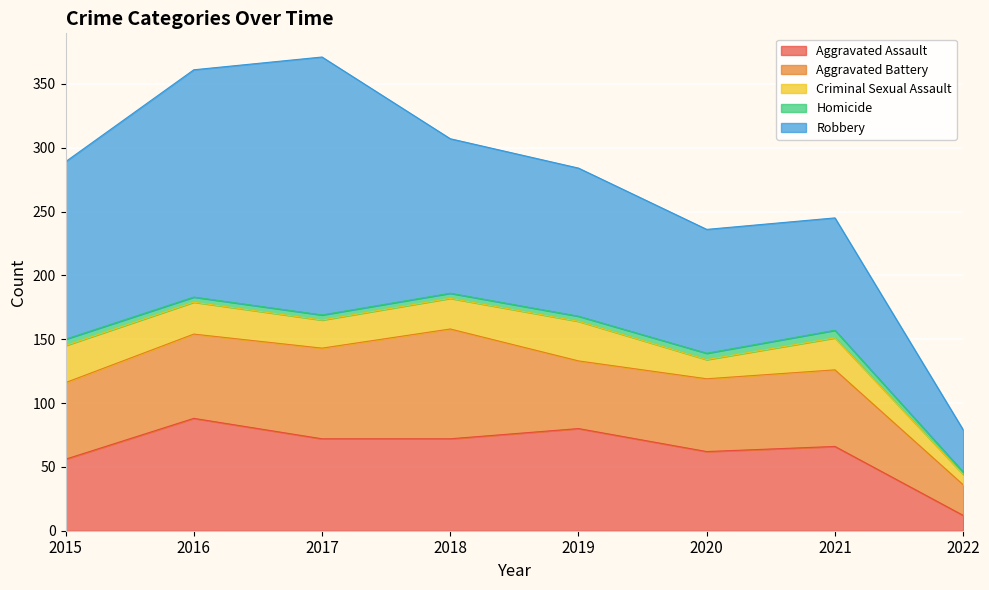

What is the value of the Homicide point at the 1st from the left?

5